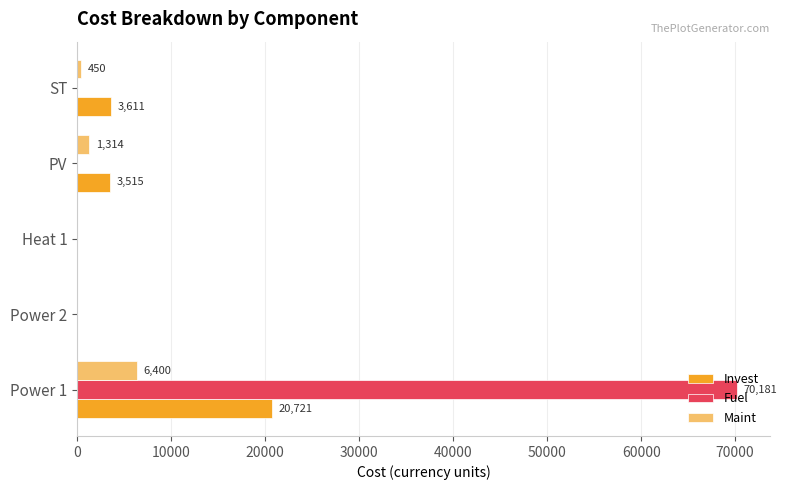

The value of Fuel at Power 1 is 70181.4. True or false?

True